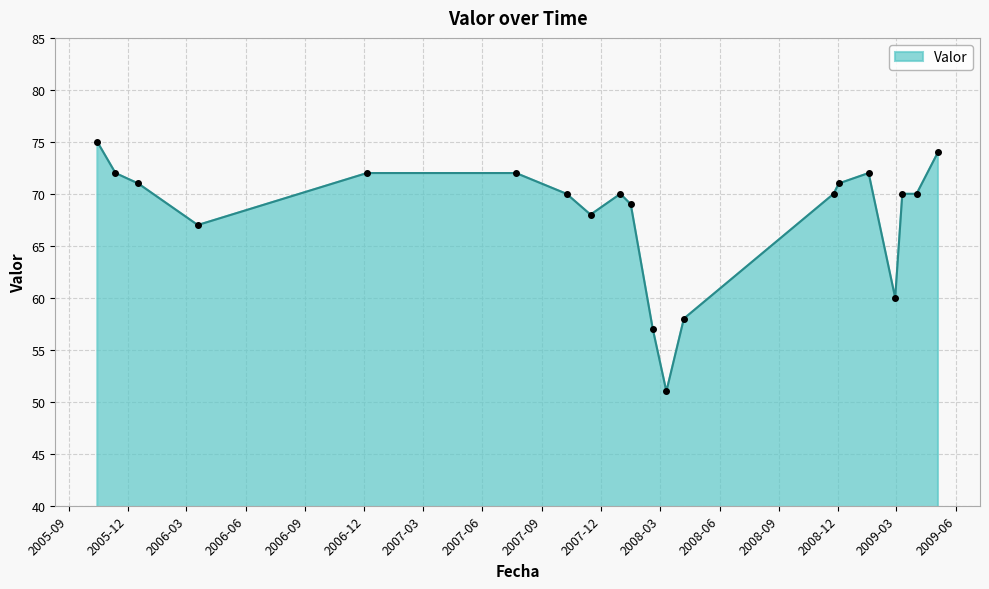

What is the maximum value shown in the chart?

75